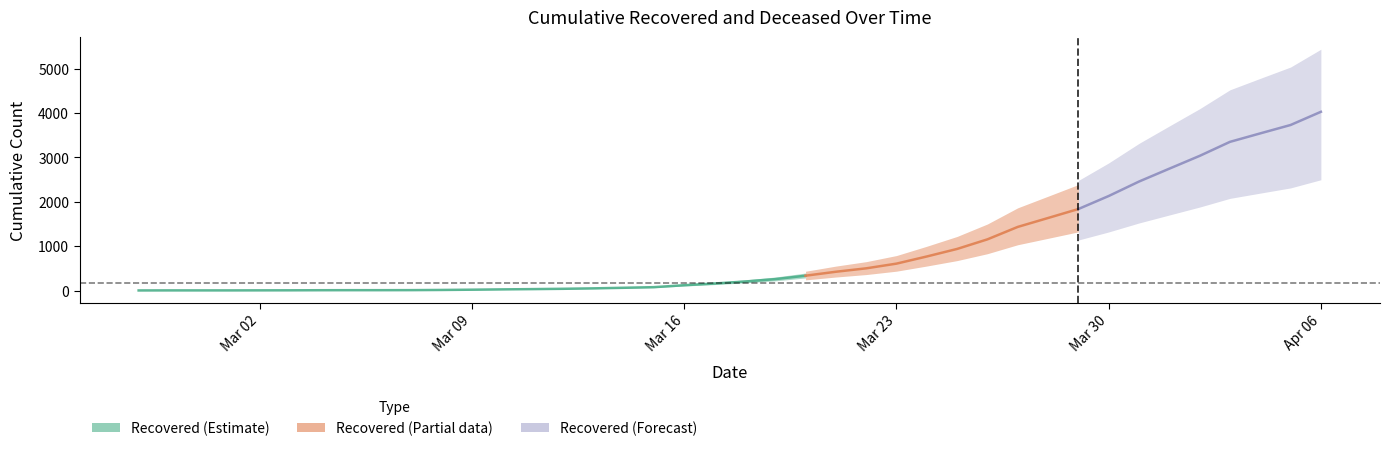

Does the chart display data point markers on the line(s)?

No